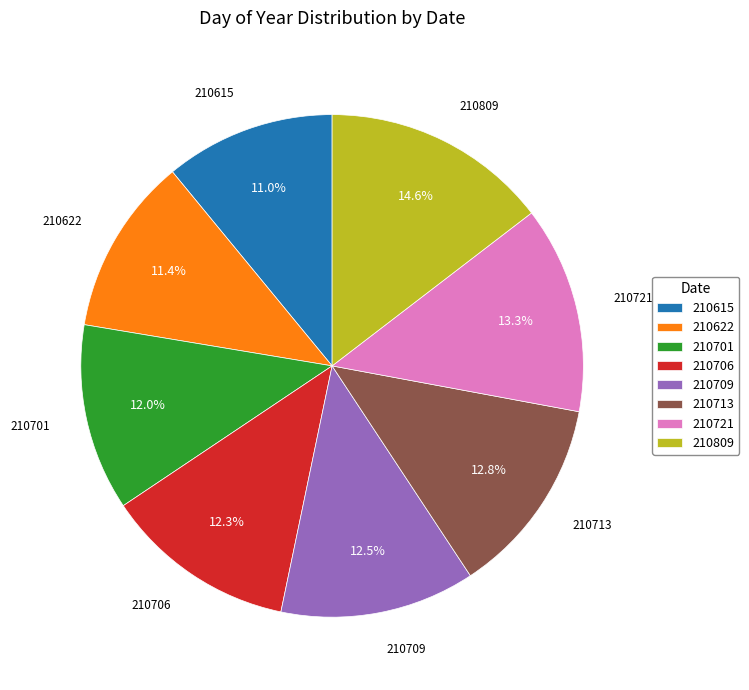

Is the sum of 210809 and 210622 greater than half?

No